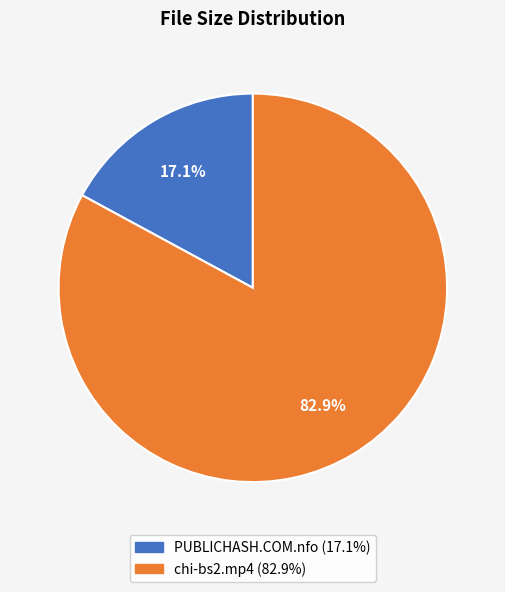

How many slices are in this pie chart?

2